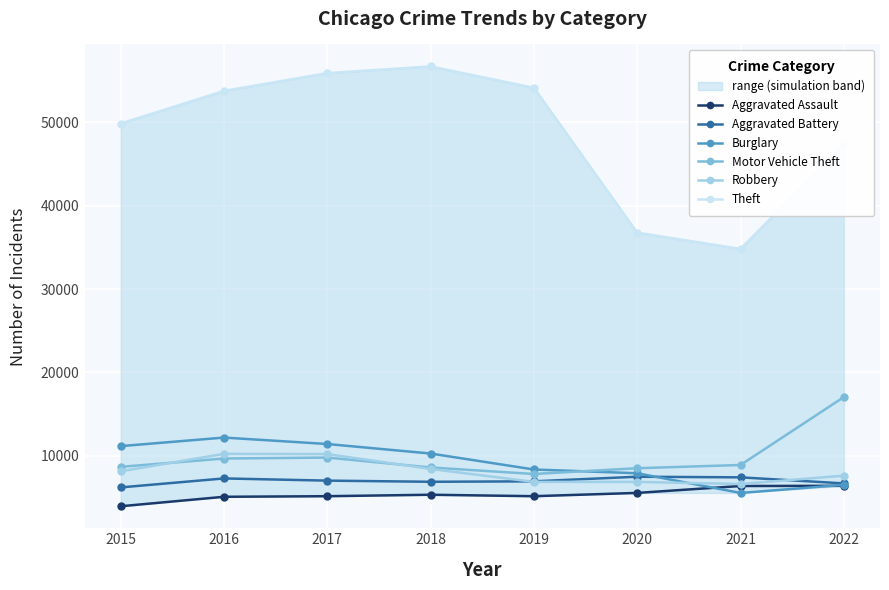

Which series ends up on top after the final intersection of Burglary and Aggravated Battery?

Aggravated Battery